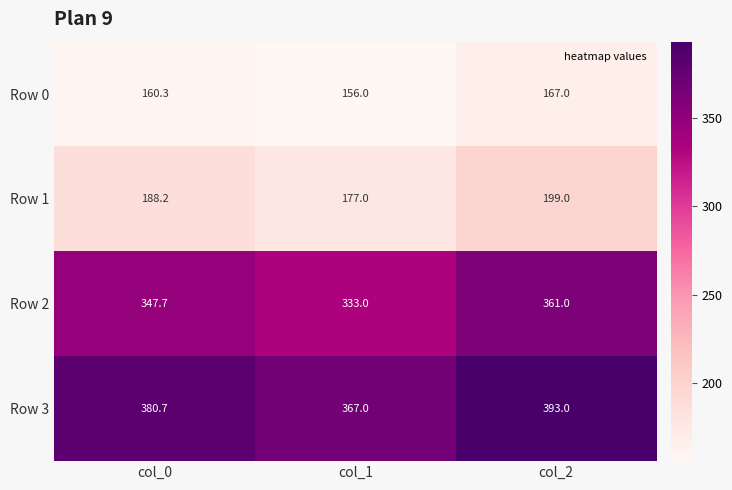

What is the difference between the Row 0 values at col_2 and col_0?

6.7